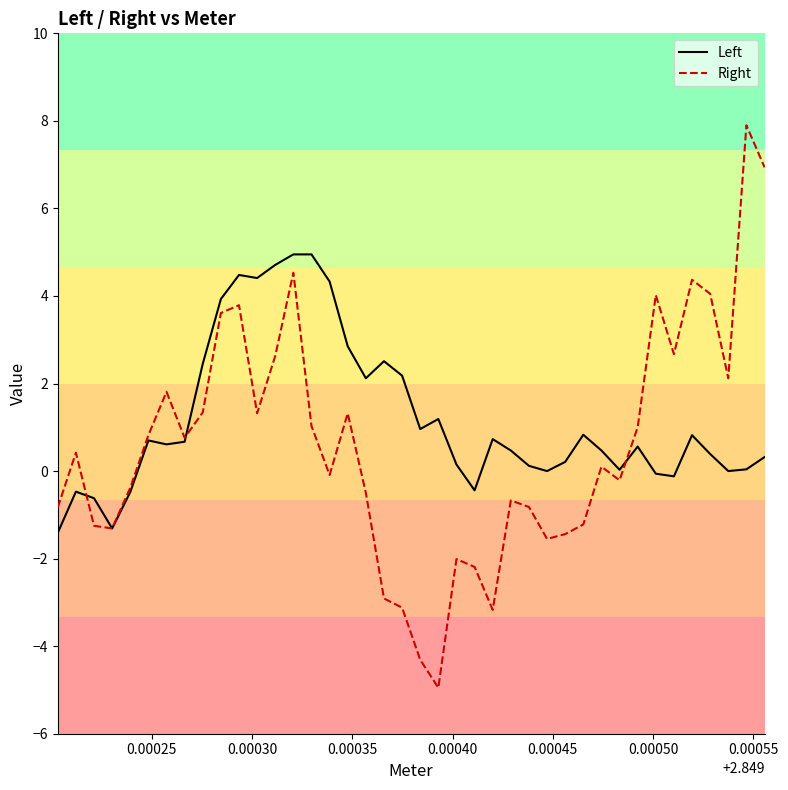

What is the sum of all Right values?

23.6